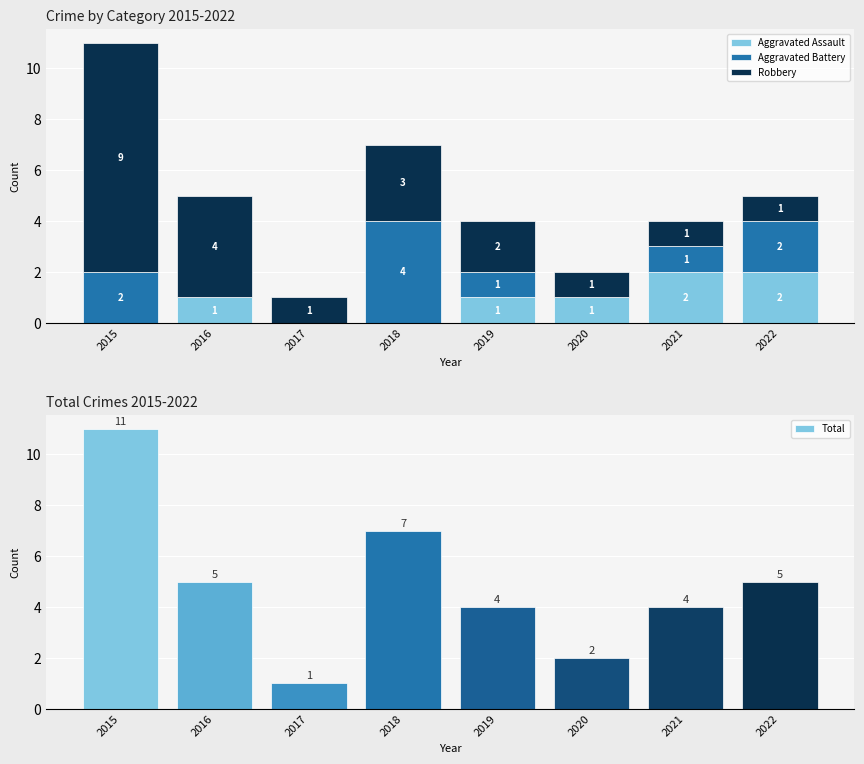

How many Aggravated Assault values are between 0 and 2?

8